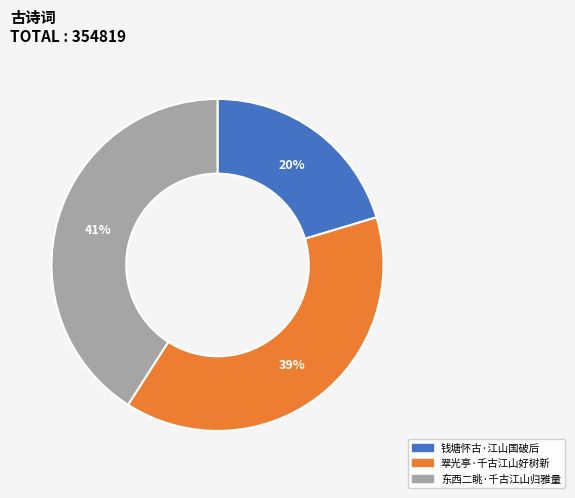

Which slice is the smallest?

钱塘怀古·江山国破后